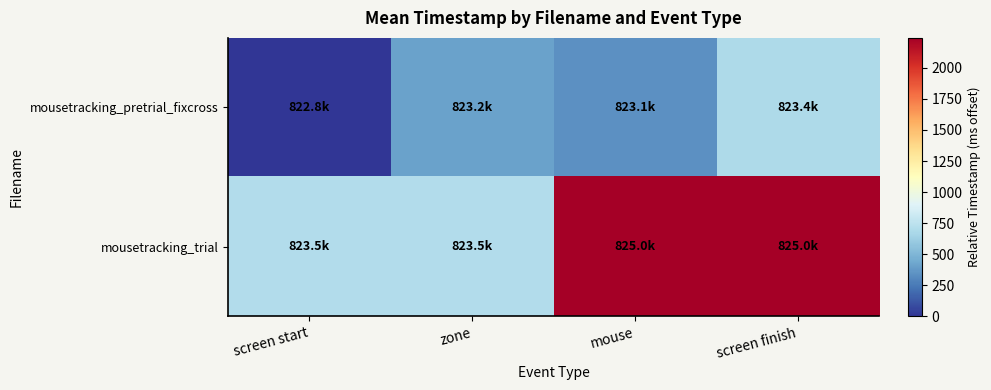

Reading left to right, extract all data points from this chart.

mousetracking_pretrial_fixcross: screen start=0.0	zone=408.7	mouse=333.9	screen finish=684.6
mousetracking_trial: screen start=707.0	zone=707.0	mouse=2233.8	screen finish=2242.2